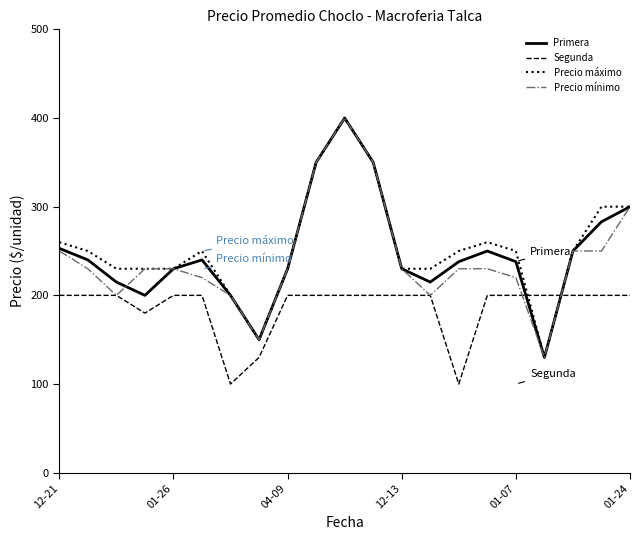

True or false: Primera and Segunda cross at least once.

True